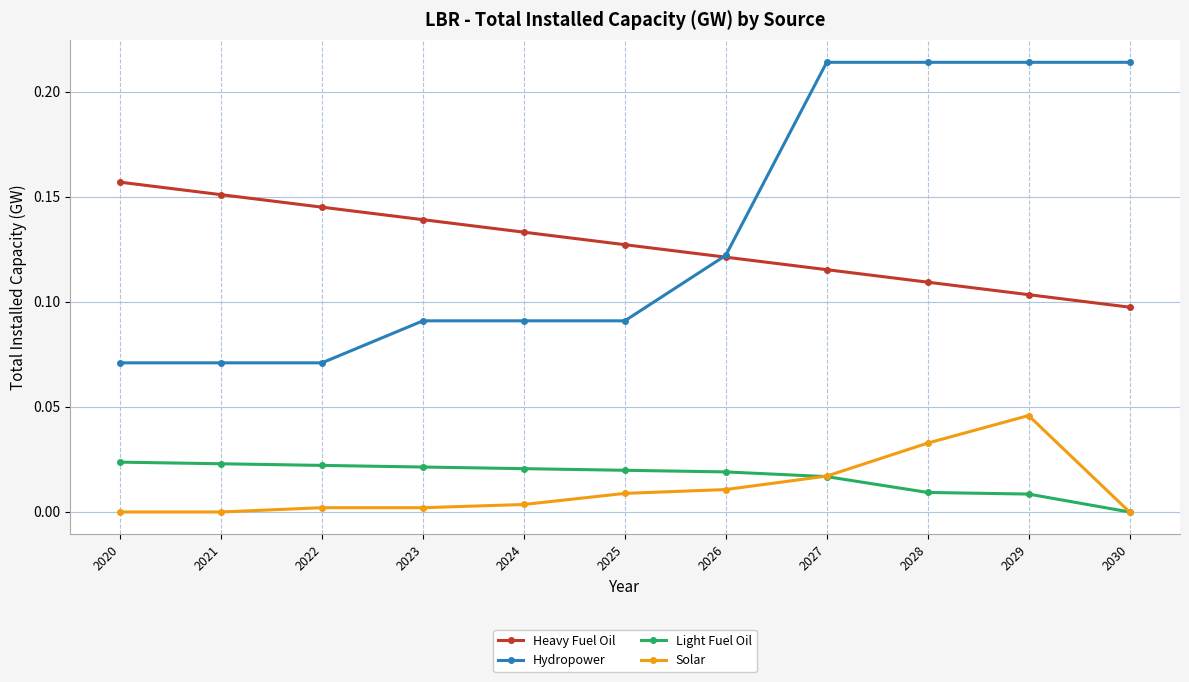

The value of Light Fuel Oil at 2029 is 0.0. True or false?

True